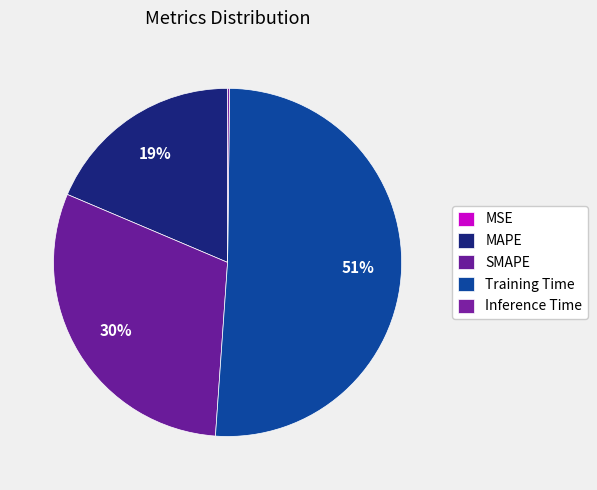

What is the change in value from MAPE to Training Time?

+1.3